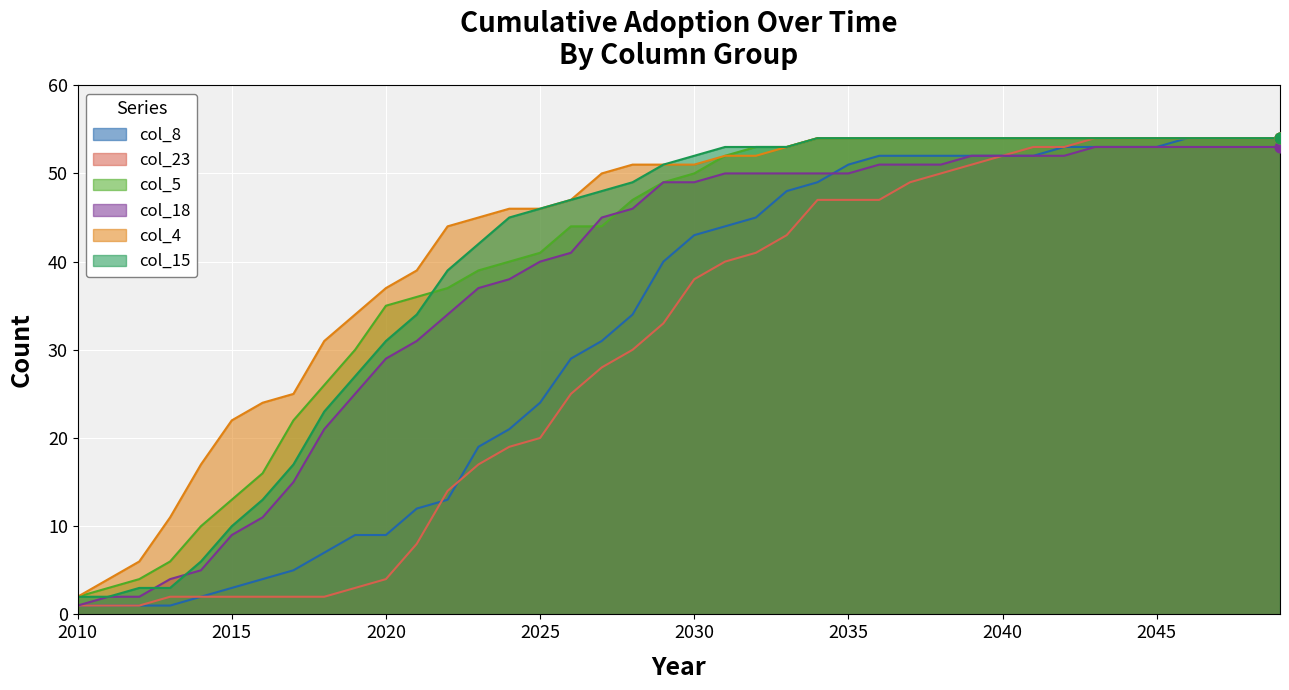

Which series contains the highest Y value?

col_8